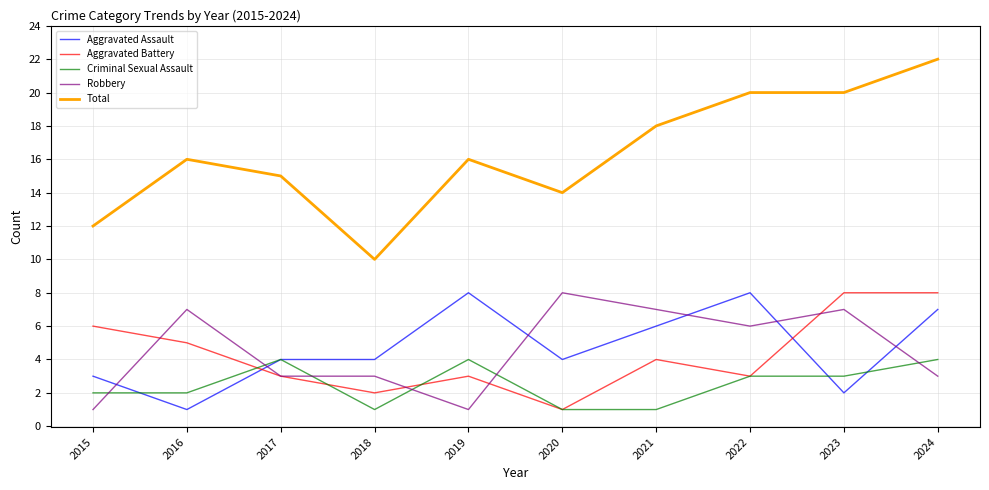

What value does the Aggravated Battery series have at 2016?

5